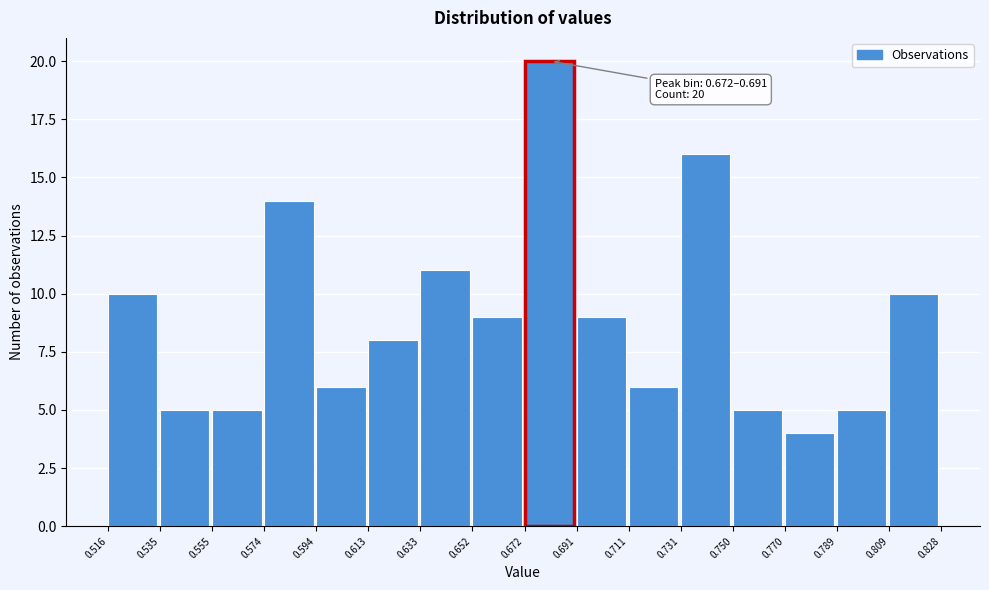

Over which range of the x-axis is the bar tallest?

0.672 to 0.691